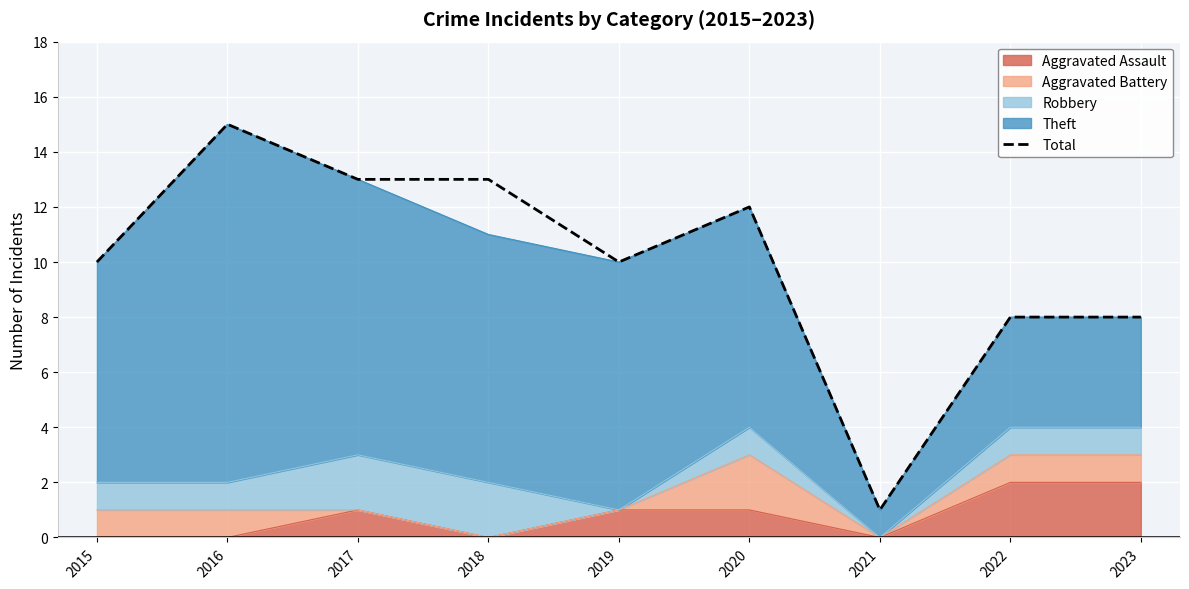

What is the difference between the maximum and minimum values?

14